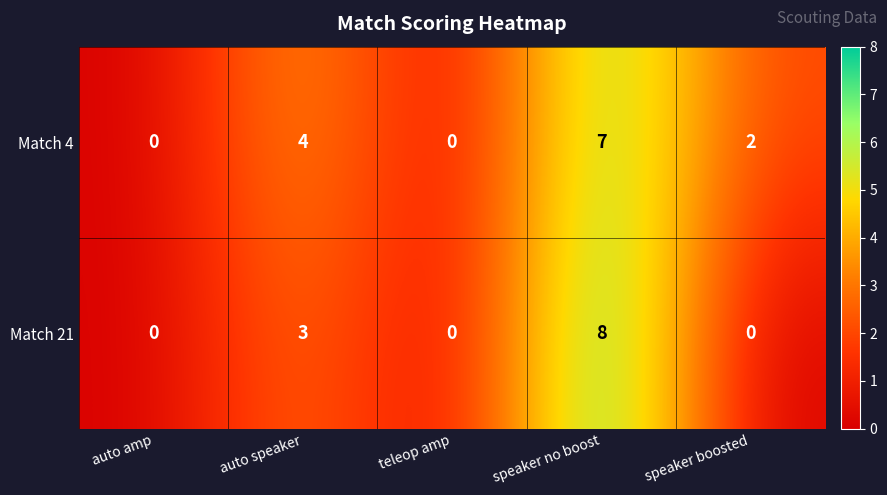

Rank the series by their average value, from lowest to highest.

Match 21, Match 4